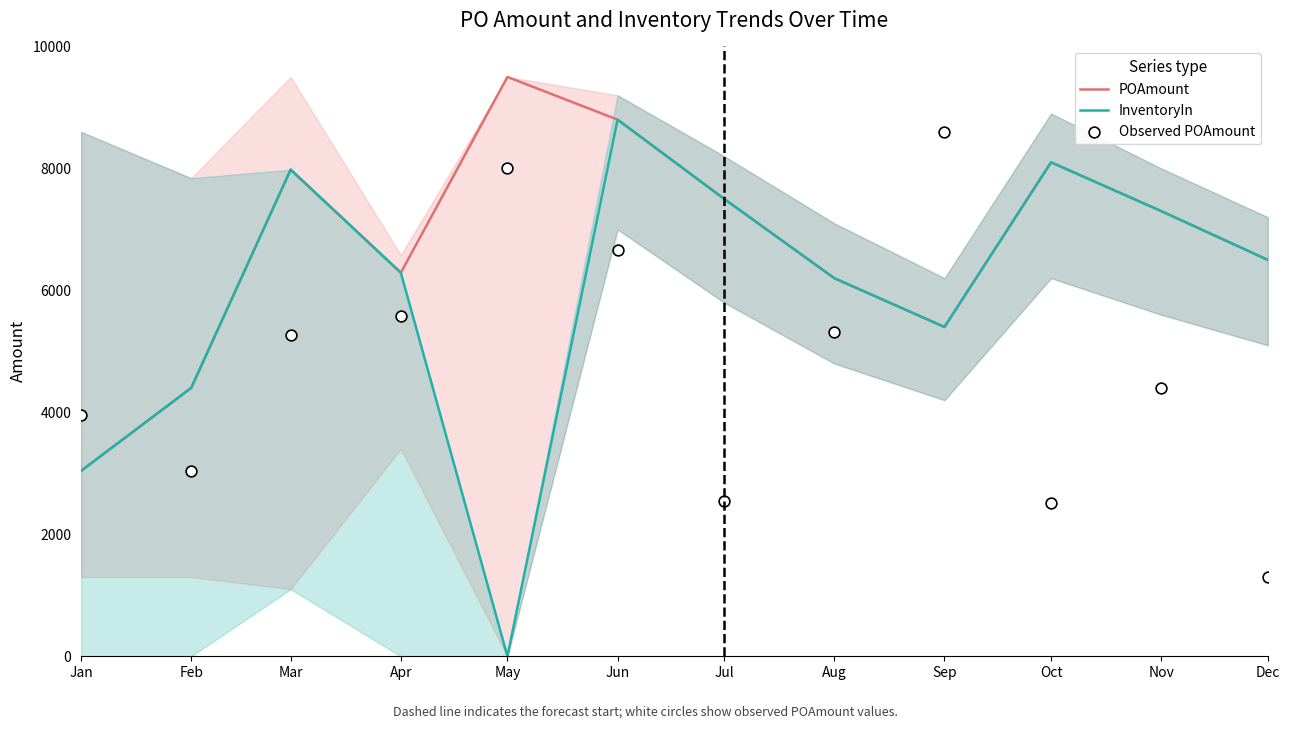

At how many categories does at least one series exceed 2128?

12